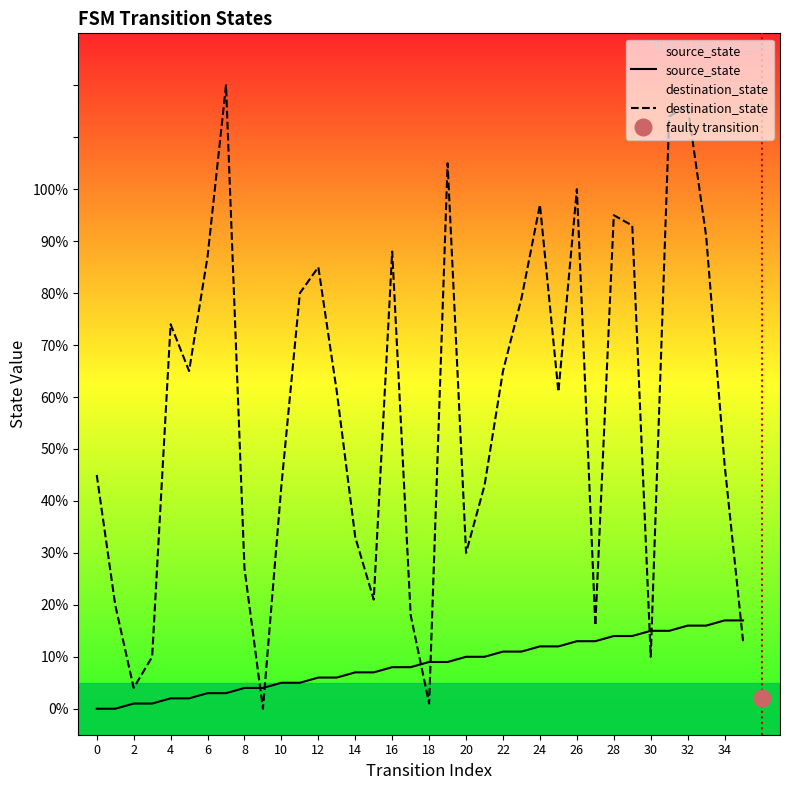

Is it true that source_state equals 17 at 34?

True